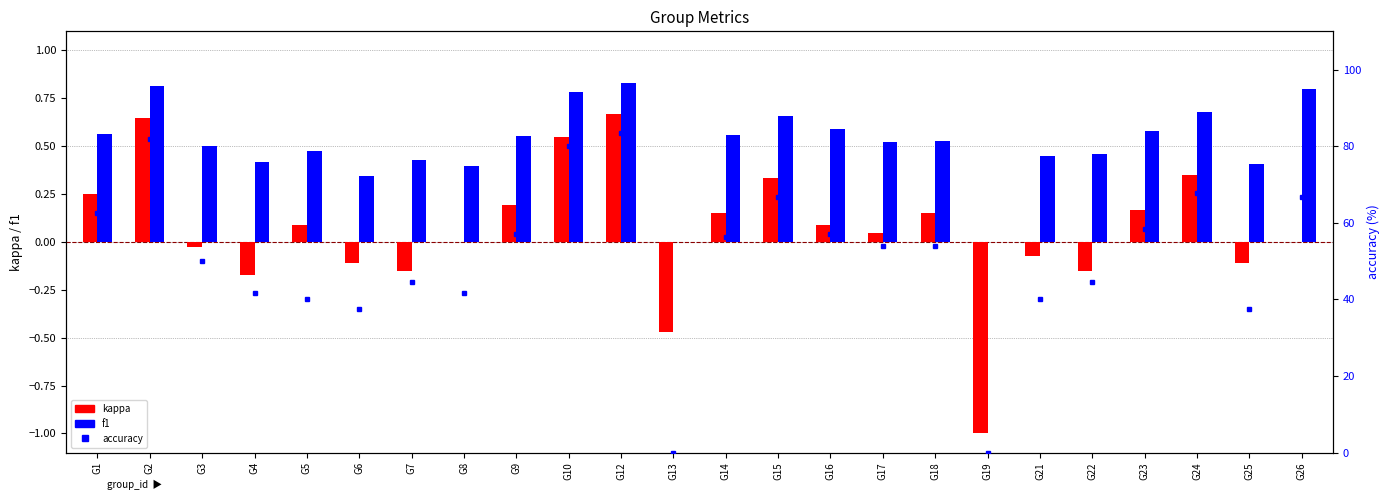

Count the number of data series in this chart.

3